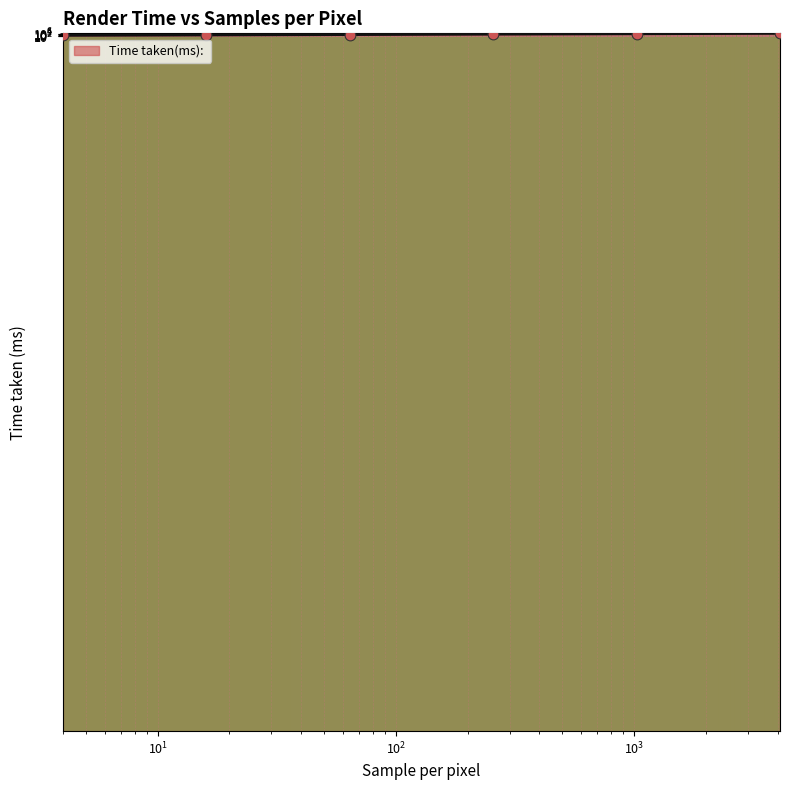

What is the change in value from 16 to 4096?

+1936960